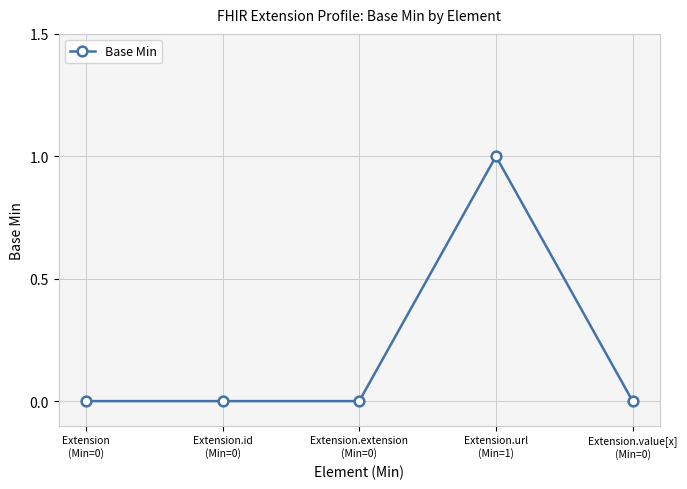

True or false: the data has more than 0 interior local peaks.

True